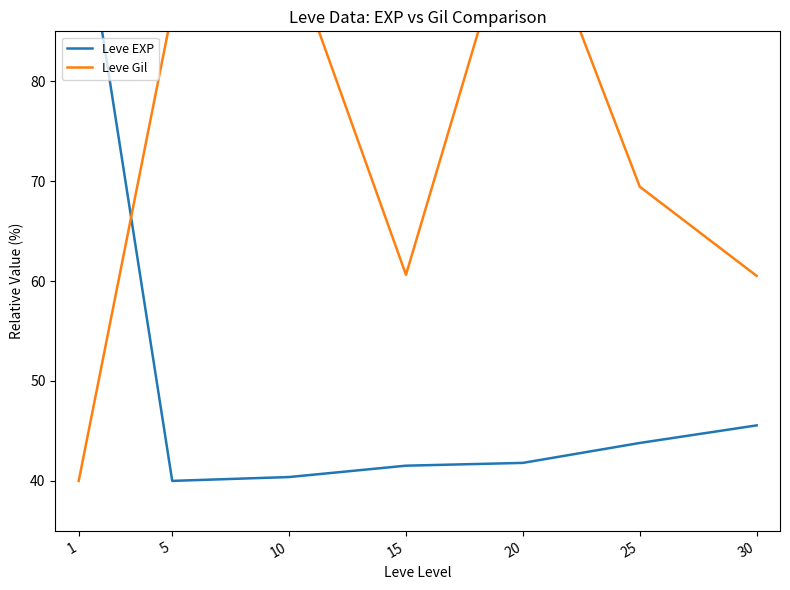

Does the chart have visible grid lines?

No